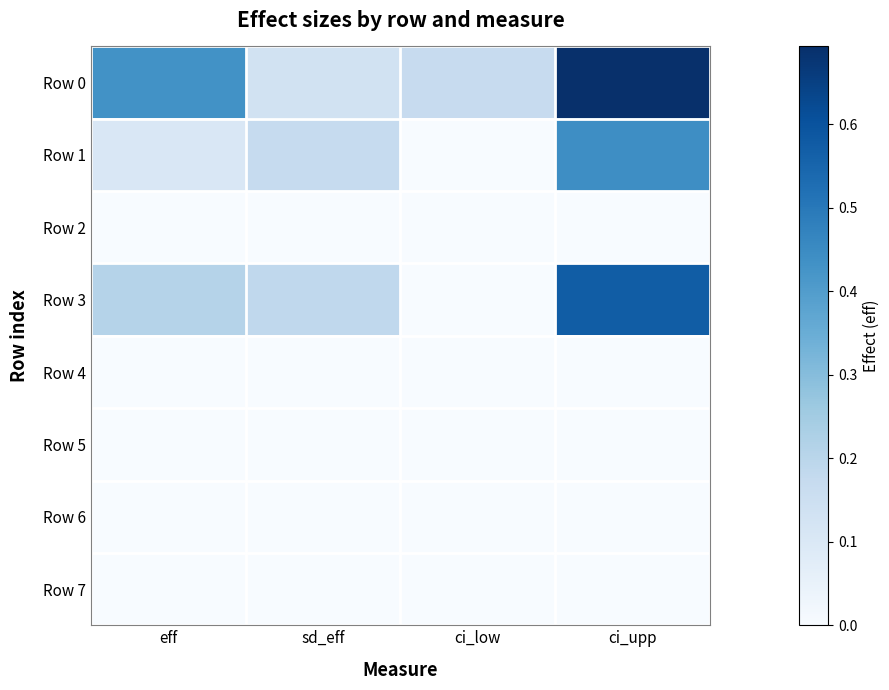

Count the number of data series in this chart.

8